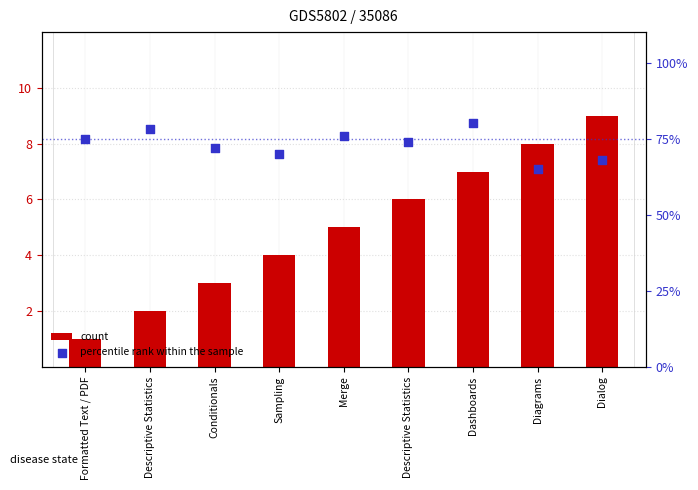

What are all the series names shown in the legend?

count, percentile rank within the sample